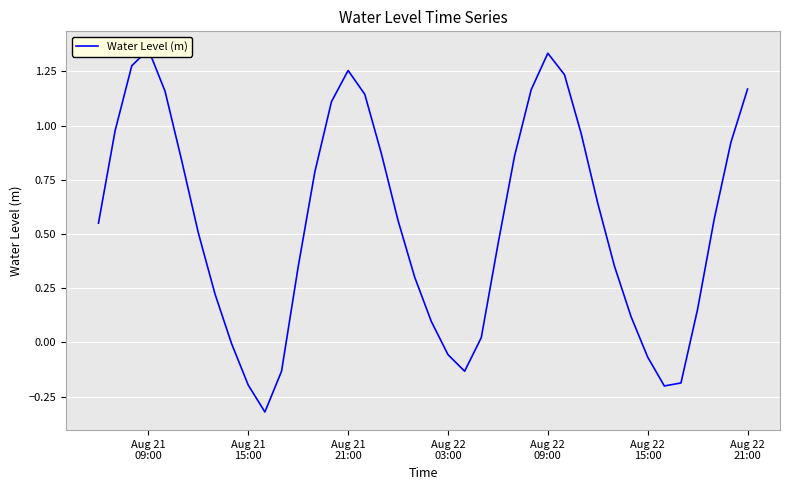

True or false: there are more than 1 points higher than both neighbors.

True